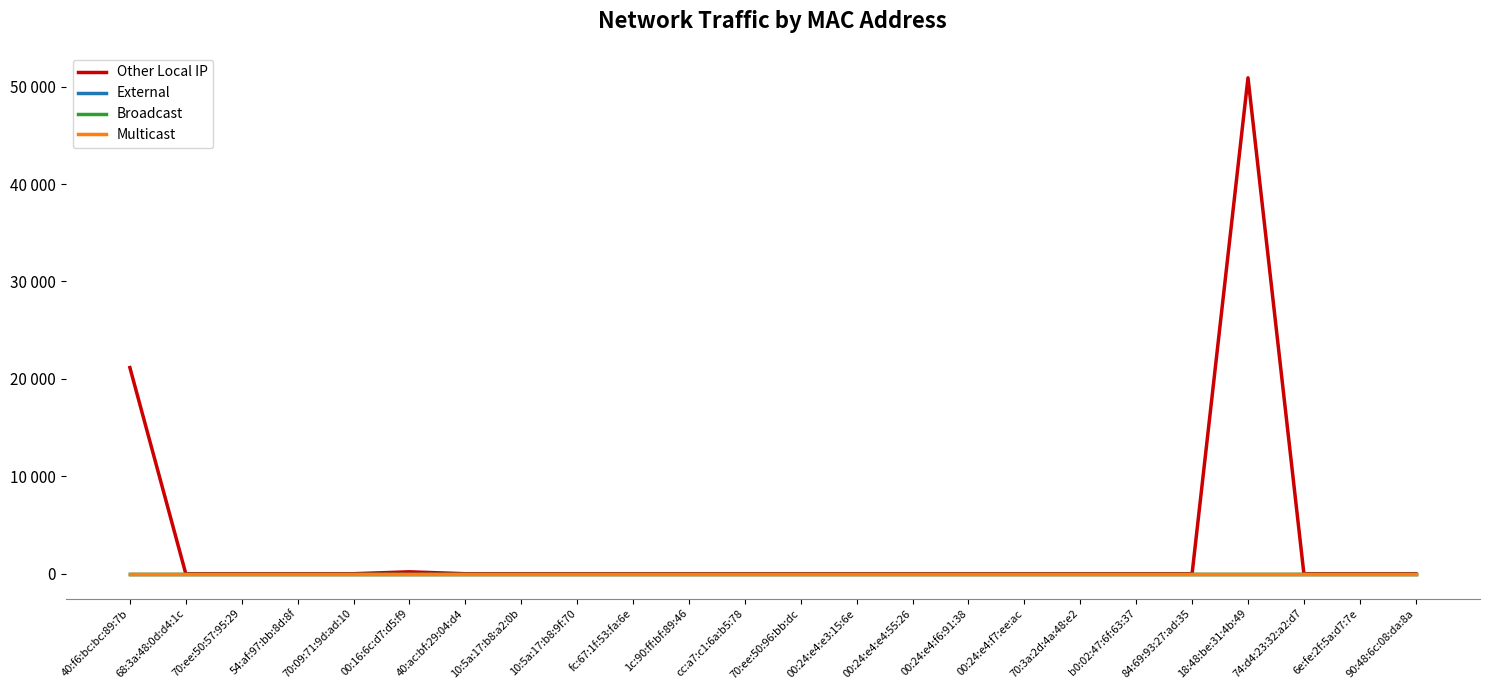

Does the chart have visible grid lines?

No